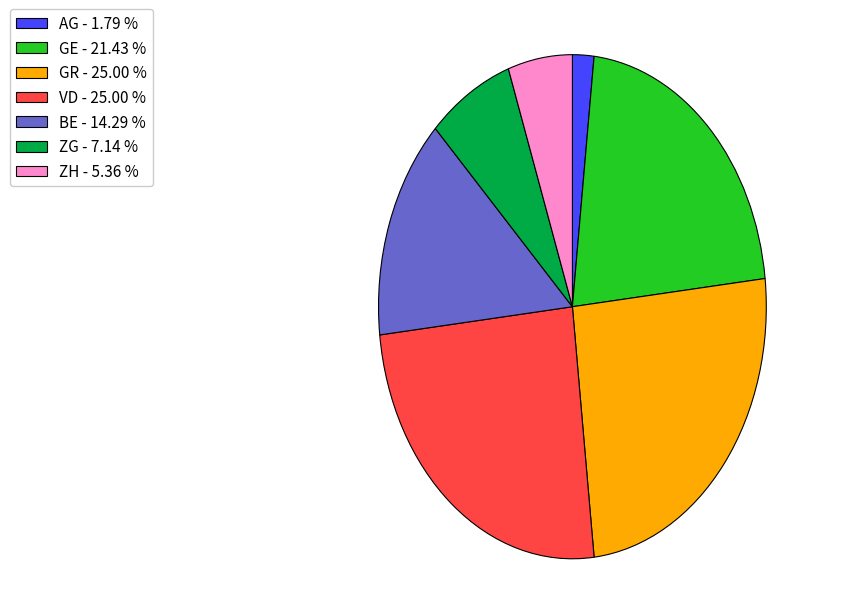

Does GR - 25.00 % account for over 50% of the chart?

No